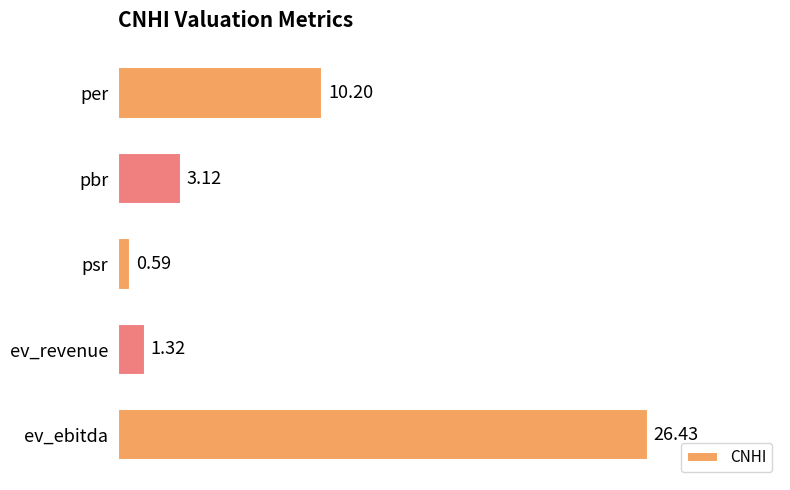

What is the average value?

8.3